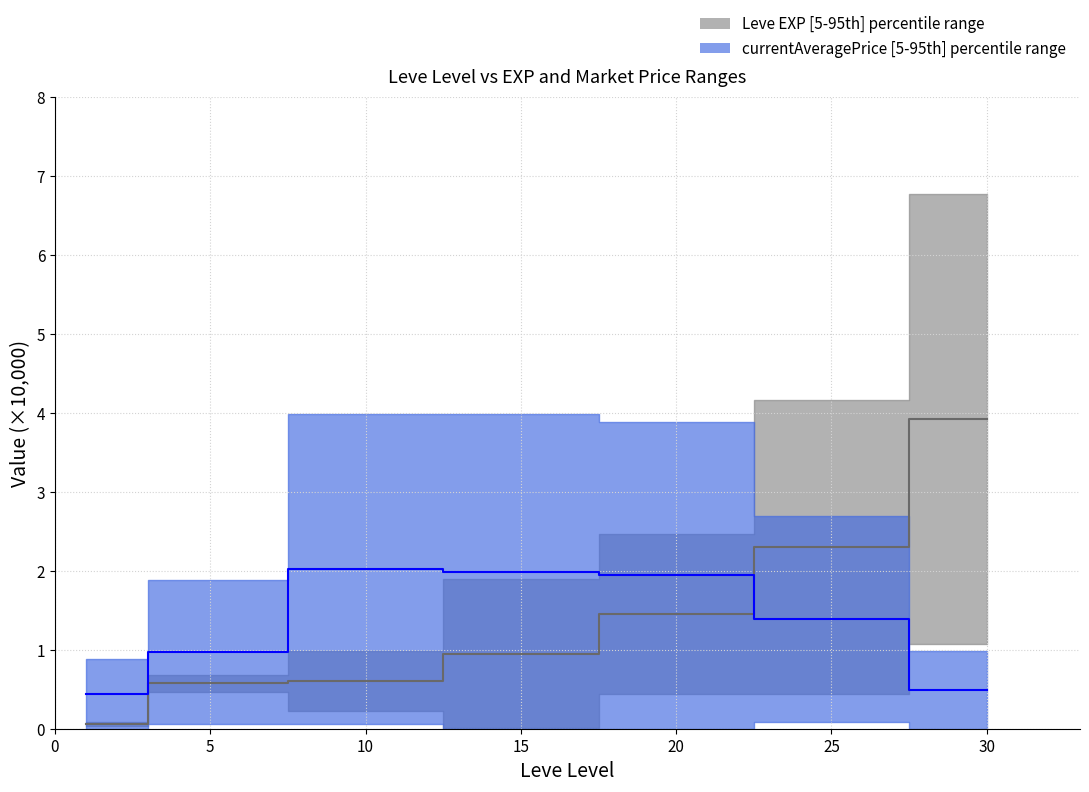

True or false: Leve EXP upper has a value of 0.0 at 1.

False